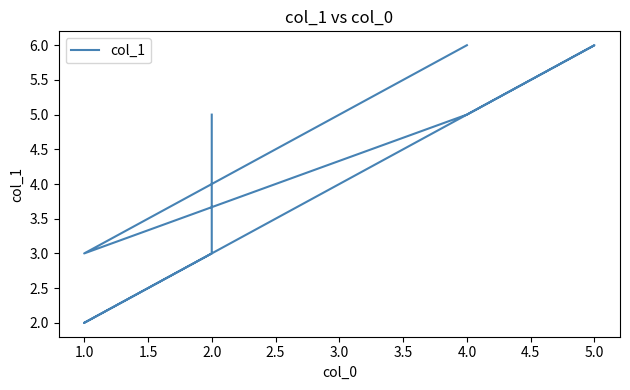

Is it true that the value at 1.0 is 4?

False